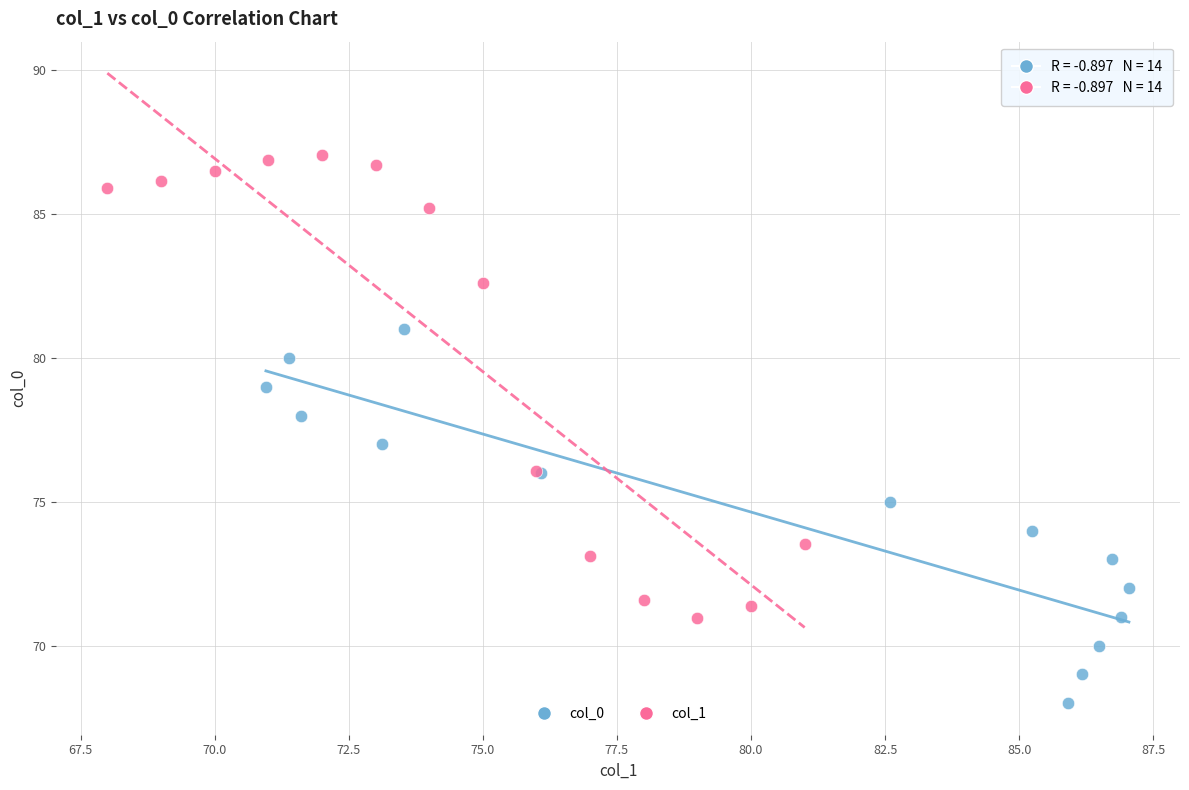

Which series reaches the minimum Y coordinate?

col_0